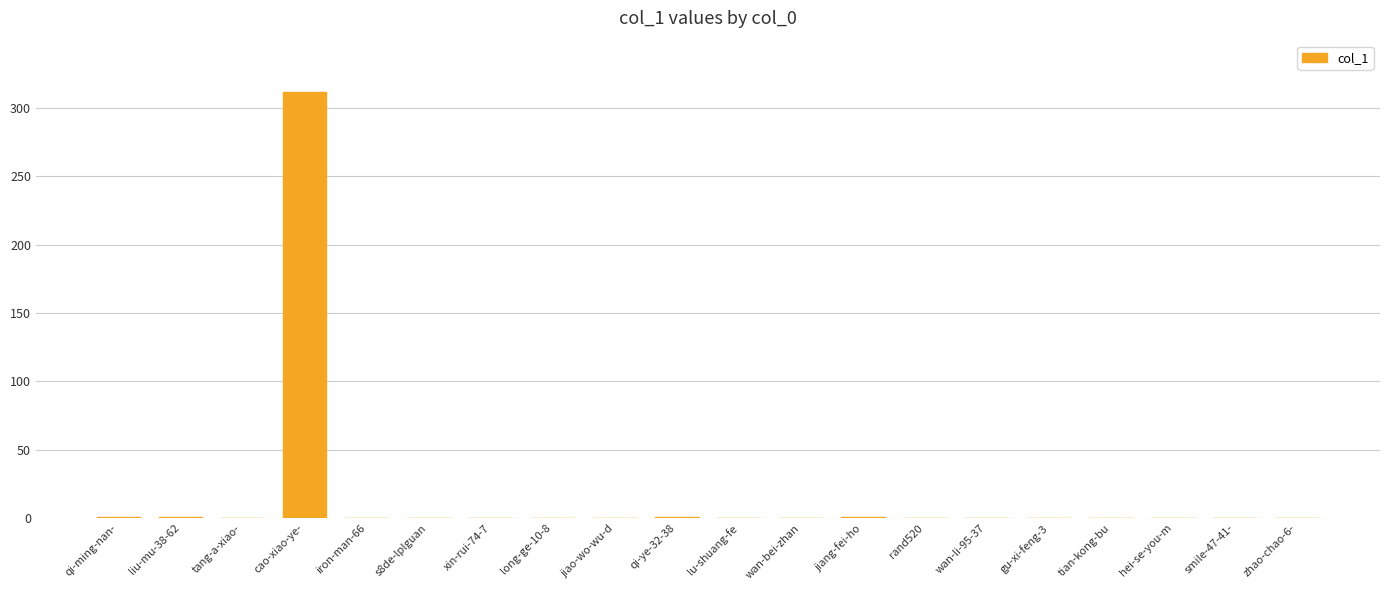

Are the bars horizontal?

No